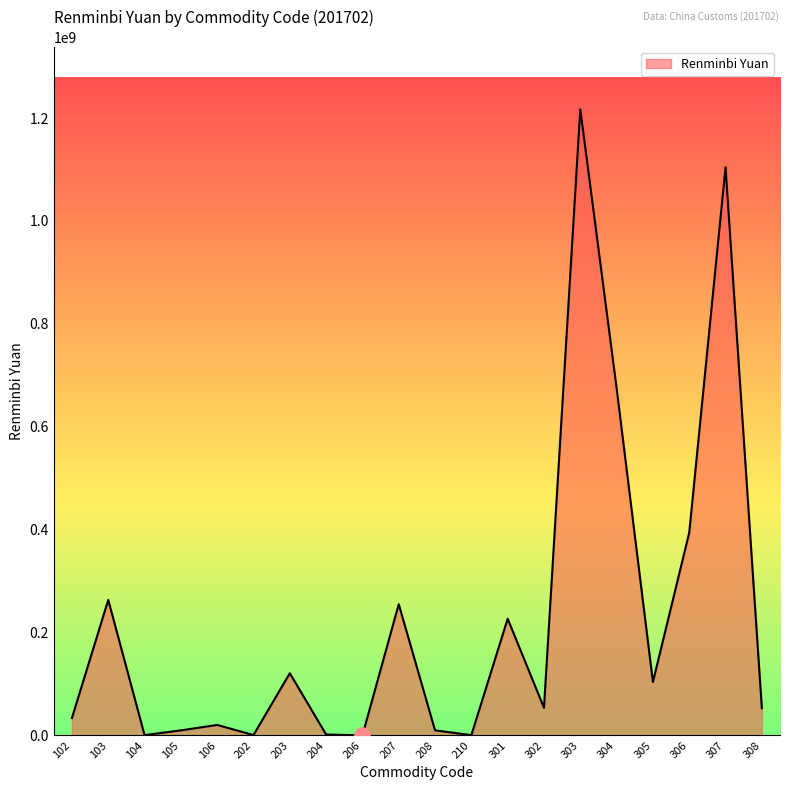

What is the change in value from 206 to 303?

+1216870082